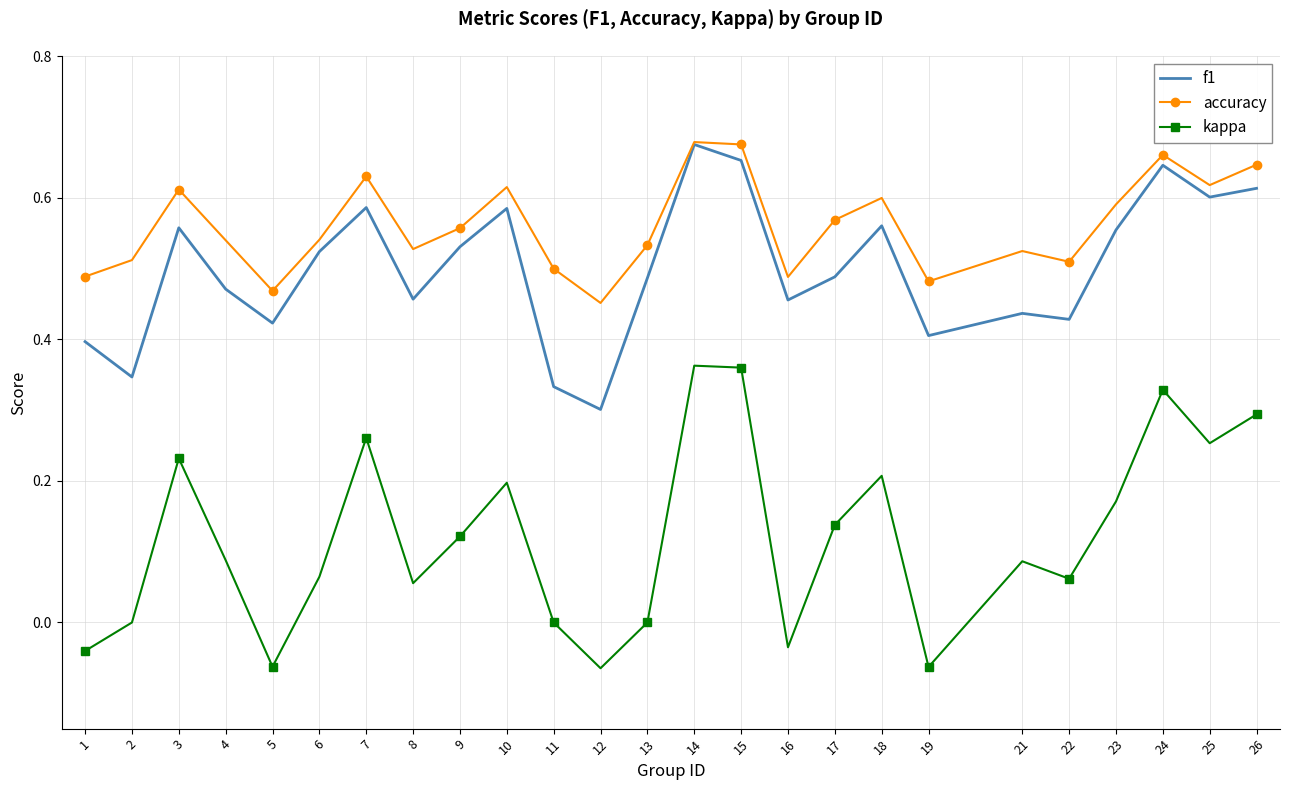

Which series has the largest range (max minus min)?

kappa